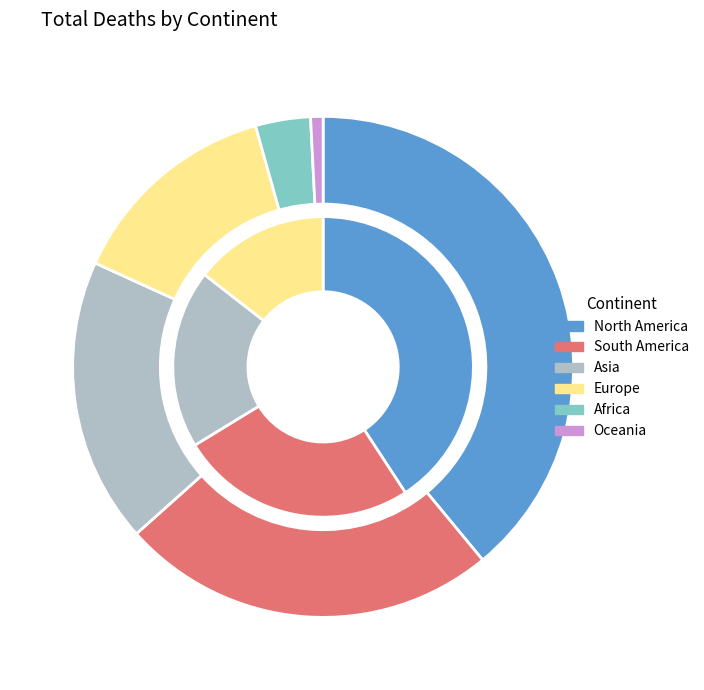

The Oceania slice represents 11% of the pie. True or false?

False